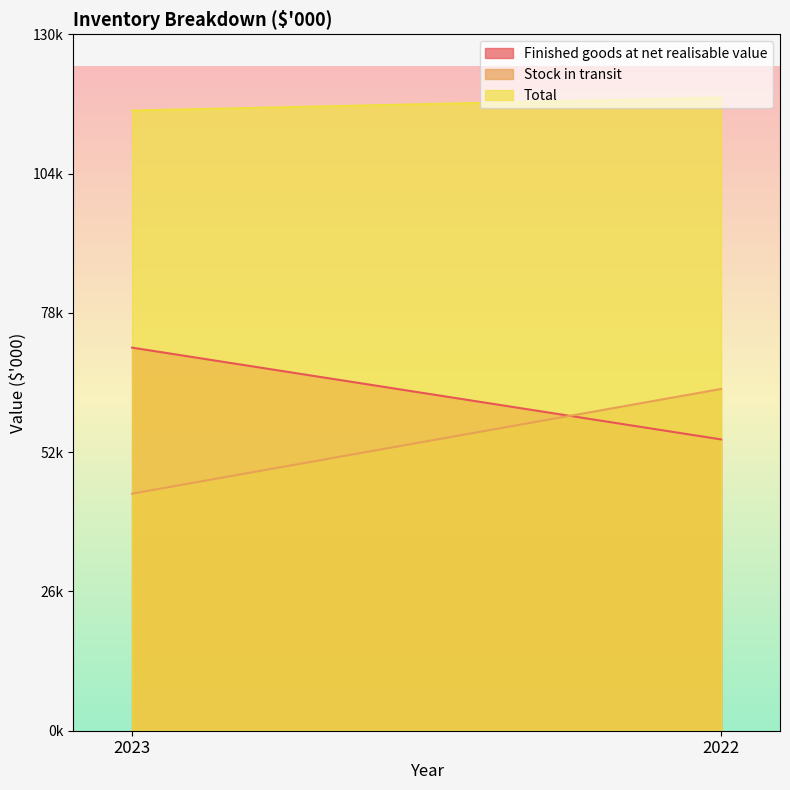

The value of Finished goods at net realisable value at 2022 is 54607. True or false?

True